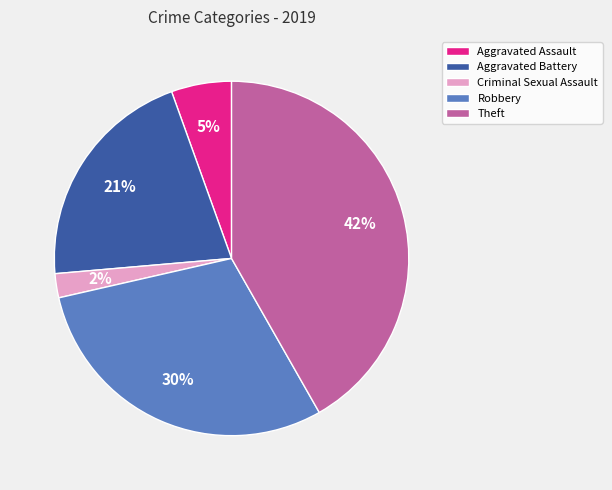

True or false: Aggravated Assault accounts for 5% of the total.

True